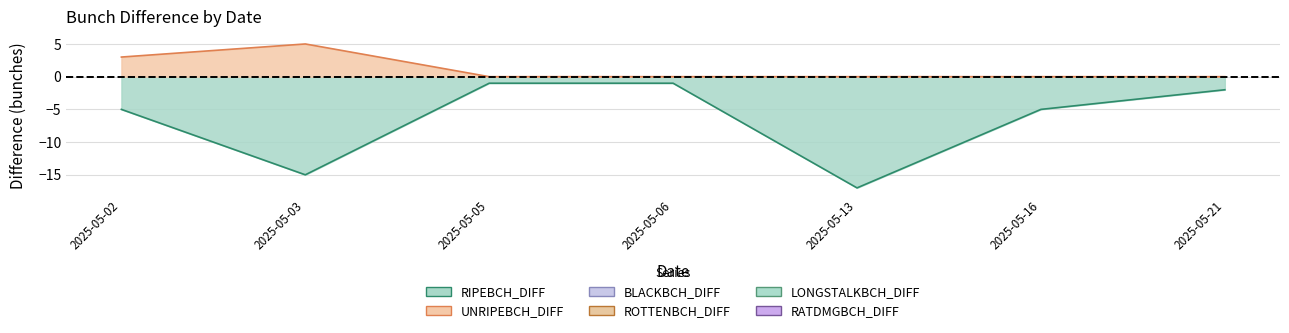

What is the difference between the highest and lowest values at 2025-05-13?

17